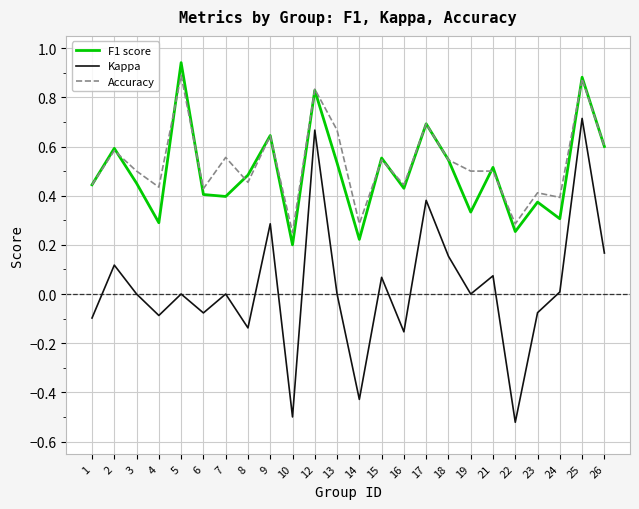

Which series has the widest spread of values?

Kappa